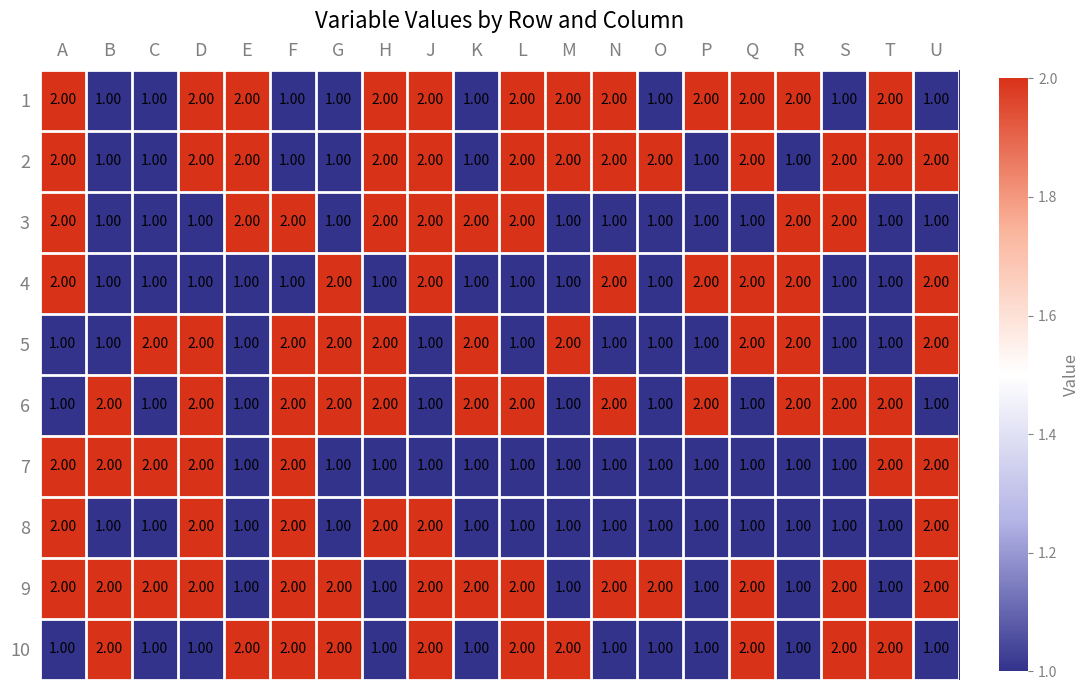

What is the difference between the highest and lowest values at N?

1